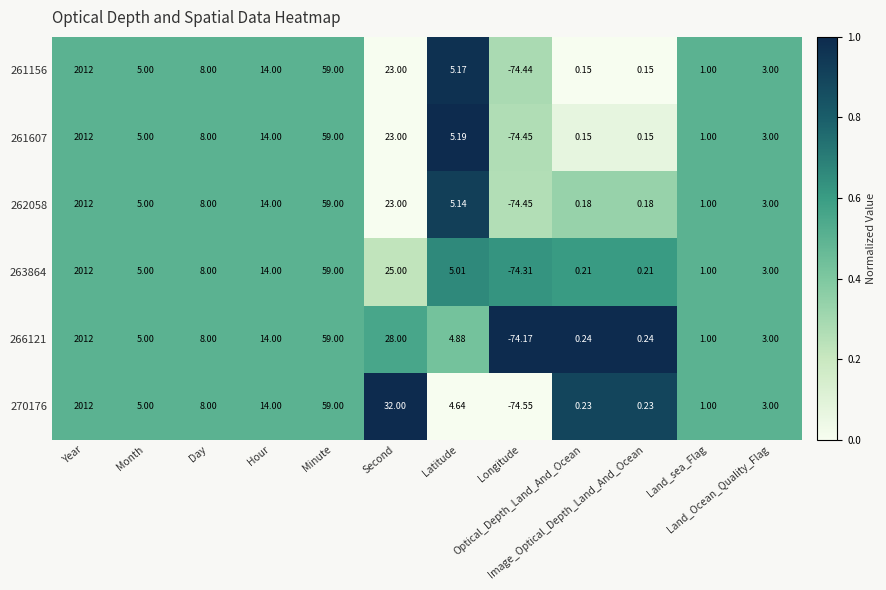

Reading left to right, transcribe all the data shown in this chart.

261156: Year=2012.0	Month=5.0	Day=8.0	Hour=14.0	Minute=59.0	Second=23.0	Latitude=5.2	Longitude=-74.4	Optical_Depth_Land_And_Ocean=0.1	Image_Optical_Depth_Land_And_Ocean=0.1	Land_sea_Flag=1.0	Land_Ocean_Quality_Flag=3.0
261607: Year=2012.0	Month=5.0	Day=8.0	Hour=14.0	Minute=59.0	Second=23.0	Latitude=5.2	Longitude=-74.5	Optical_Depth_Land_And_Ocean=0.1	Image_Optical_Depth_Land_And_Ocean=0.1	Land_sea_Flag=1.0	Land_Ocean_Quality_Flag=3.0
262058: Year=2012.0	Month=5.0	Day=8.0	Hour=14.0	Minute=59.0	Second=23.0	Latitude=5.1	Longitude=-74.5	Optical_Depth_Land_And_Ocean=0.2	Image_Optical_Depth_Land_And_Ocean=0.2	Land_sea_Flag=1.0	Land_Ocean_Quality_Flag=3.0
263864: Year=2012.0	Month=5.0	Day=8.0	Hour=14.0	Minute=59.0	Second=25.0	Latitude=5.0	Longitude=-74.3	Optical_Depth_Land_And_Ocean=0.2	Image_Optical_Depth_Land_And_Ocean=0.2	Land_sea_Flag=1.0	Land_Ocean_Quality_Flag=3.0
266121: Year=2012.0	Month=5.0	Day=8.0	Hour=14.0	Minute=59.0	Second=28.0	Latitude=4.9	Longitude=-74.2	Optical_Depth_Land_And_Ocean=0.2	Image_Optical_Depth_Land_And_Ocean=0.2	Land_sea_Flag=1.0	Land_Ocean_Quality_Flag=3.0
270176: Year=2012.0	Month=5.0	Day=8.0	Hour=14.0	Minute=59.0	Second=32.0	Latitude=4.6	Longitude=-74.5	Optical_Depth_Land_And_Ocean=0.2	Image_Optical_Depth_Land_And_Ocean=0.2	Land_sea_Flag=1.0	Land_Ocean_Quality_Flag=3.0